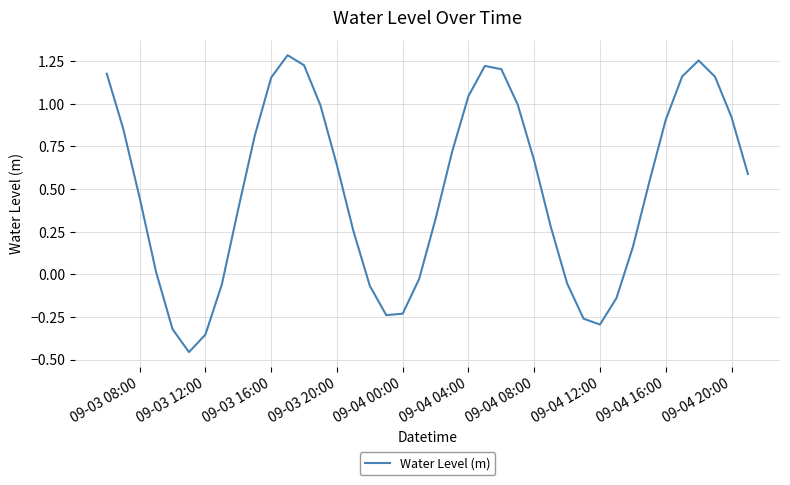

What is the difference between the maximum and minimum values?

1.7